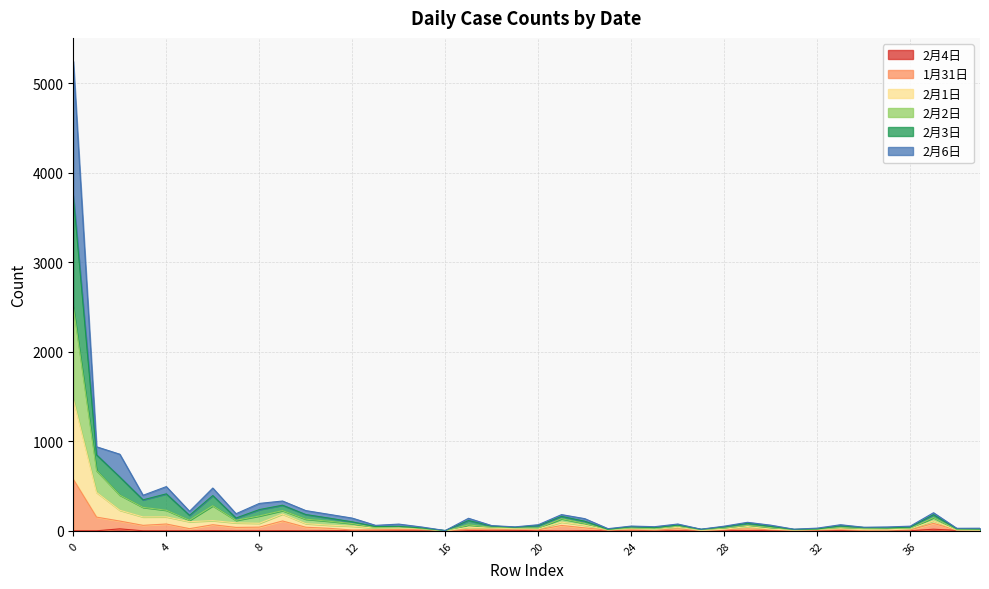

What is the difference between the highest and lowest values at 15?

42